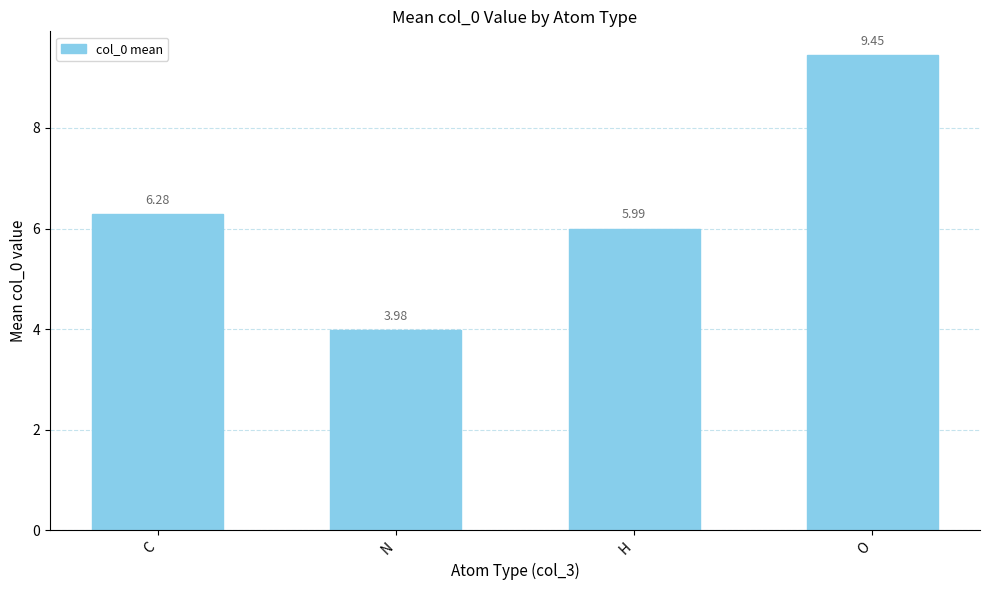

Between O and C, which is larger?

O